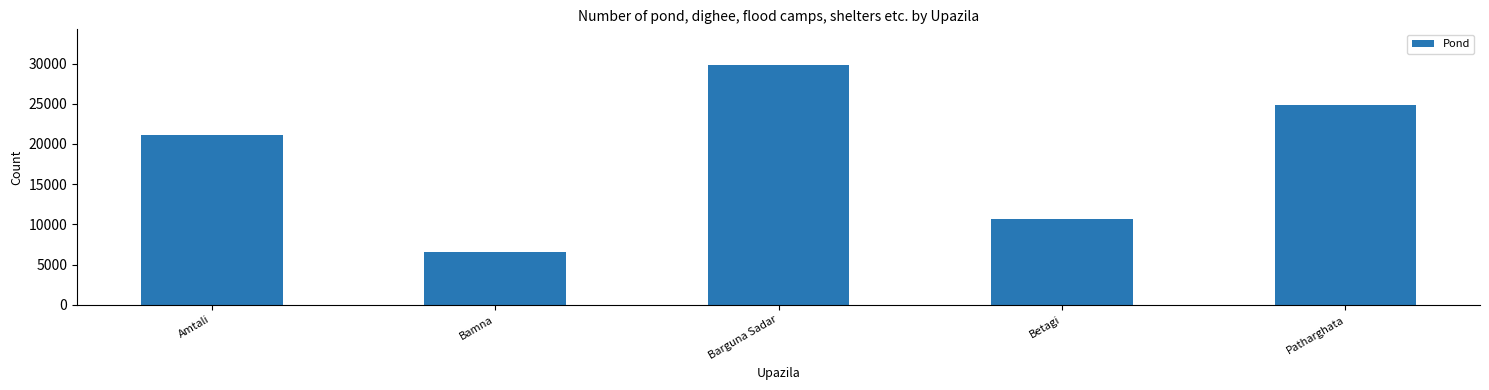

Rank the categories by value from highest to lowest.

Barguna Sadar, Patharghata, Amtali, Betagi, Bamna